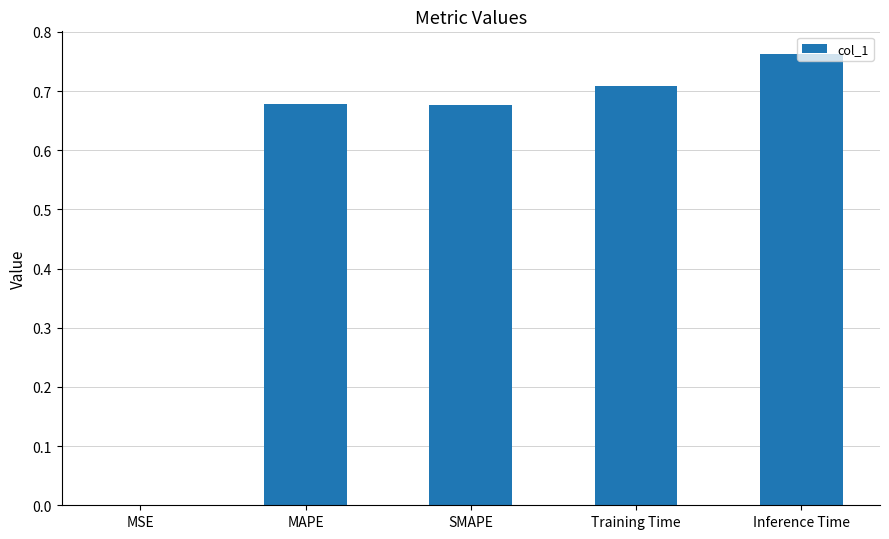

What is the sum of the values at Training Time and Inference Time?

1.5